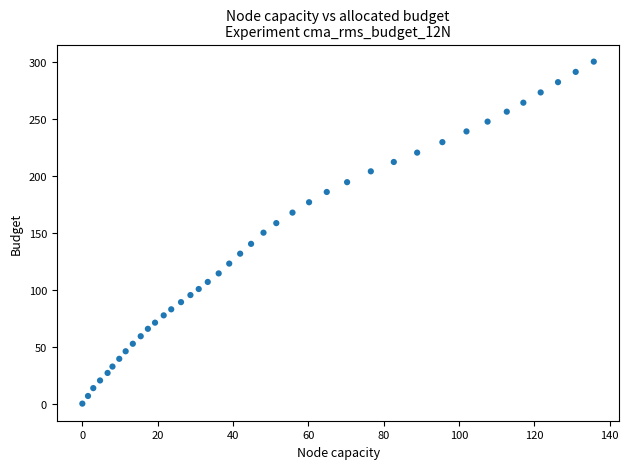

What is the range of X values (max minus min)?

135.8